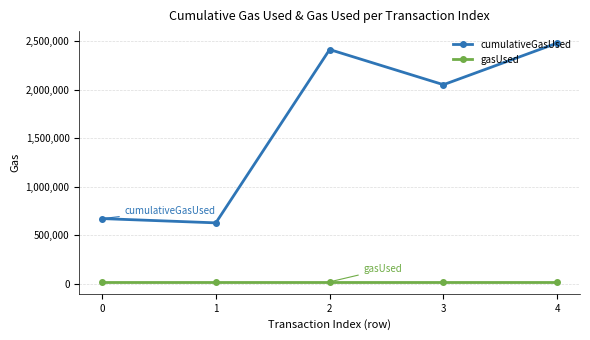

True or false: cumulativeGasUsed and gasUsed cross at least once.

False